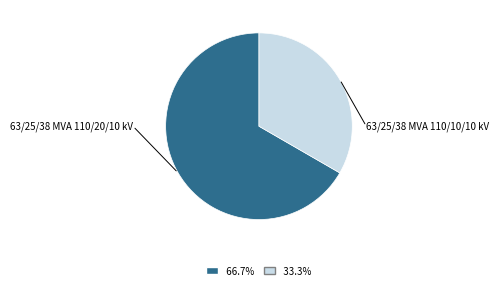

Which slice is the smallest?

63/25/38 MVA 110/10/10 kV